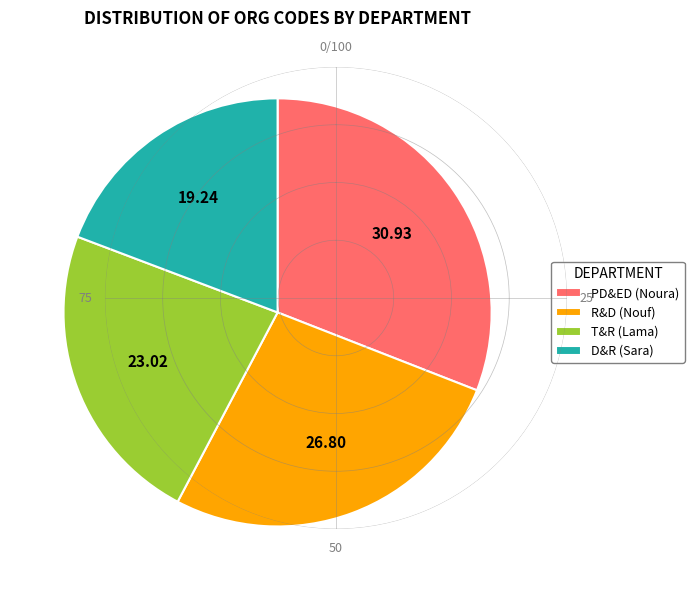

True or false: T&R (Lama) accounts for 30% of the total.

False